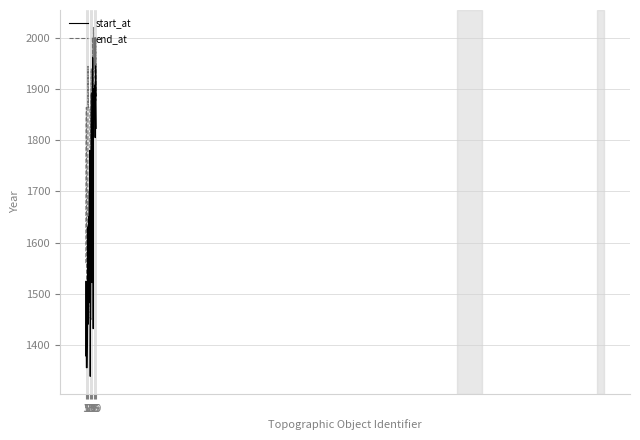

The start_at series shows 1823.0 at 25. True or false?

True